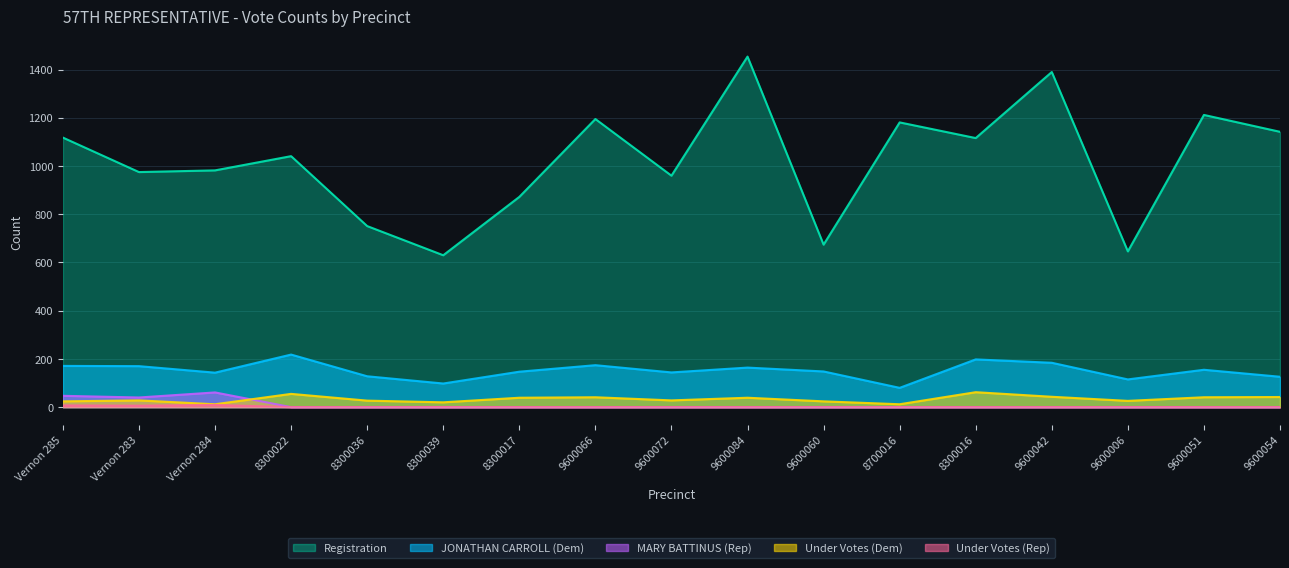

What is the highest value of the Under Votes (Dem) series?

62